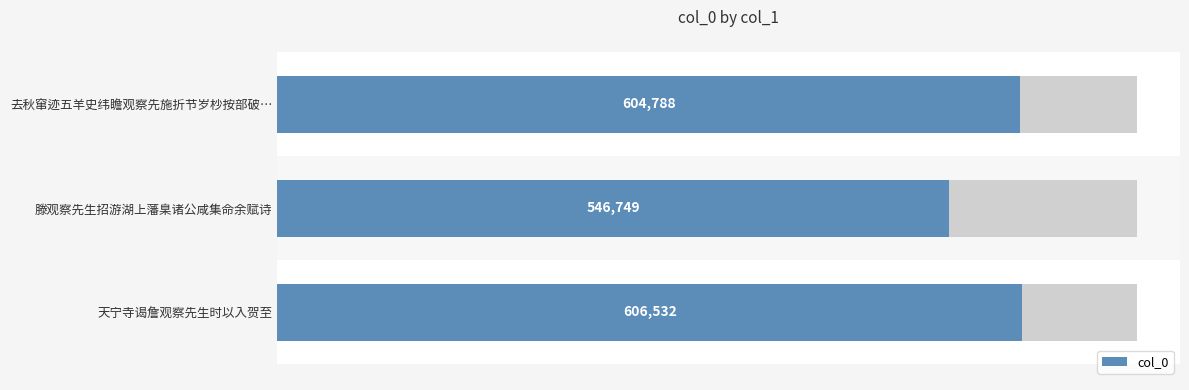

What is the average value?

586023